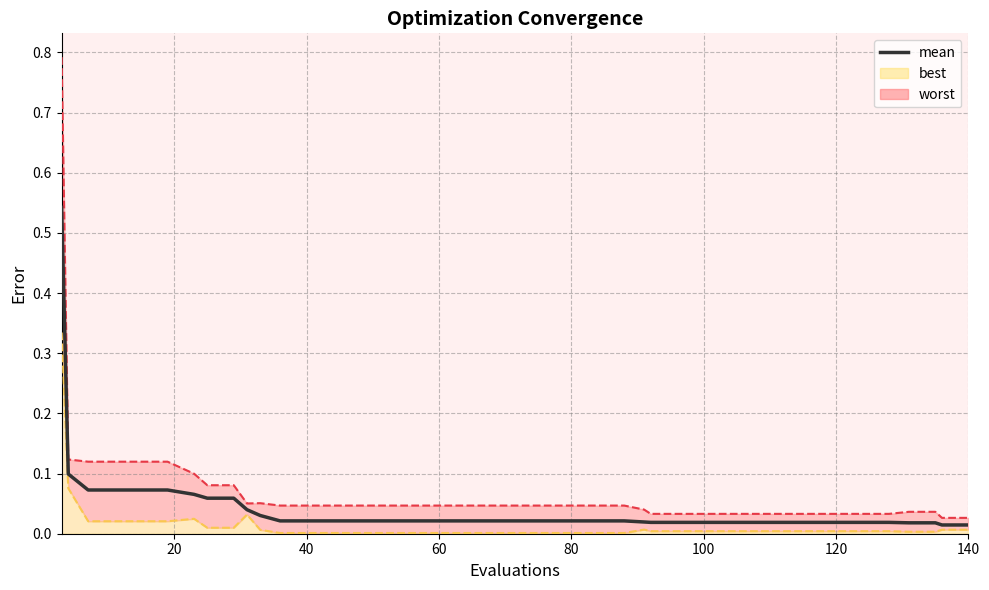

What is the sum of all values?

1.8